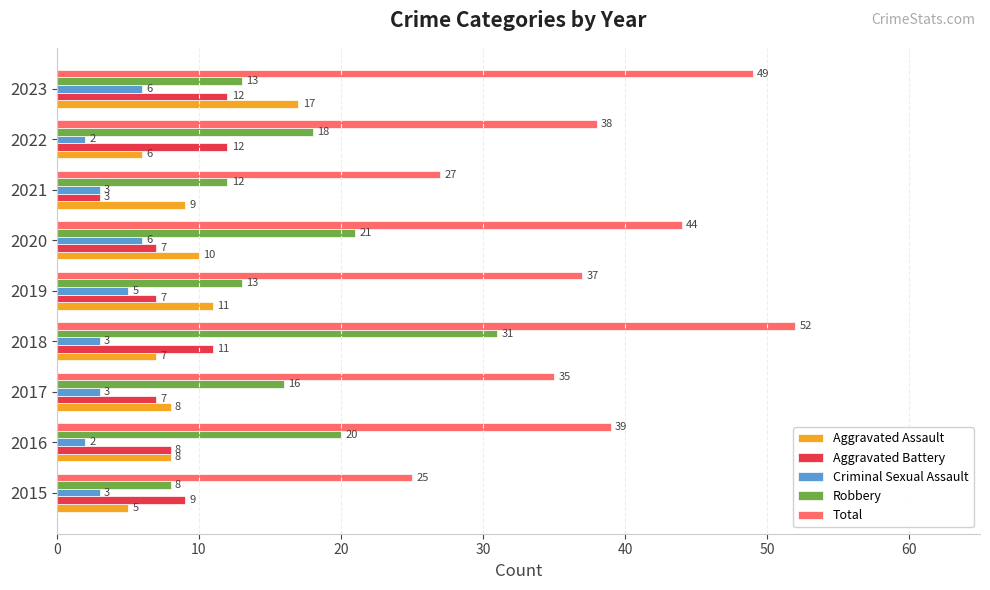

What is the average value of the Aggravated Battery series?

8